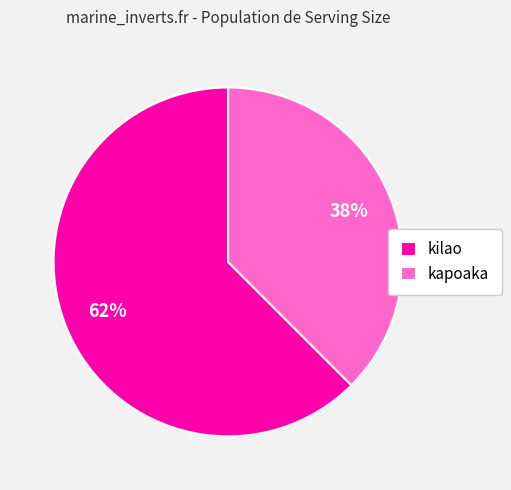

Does kilao account for over 50% of the chart?

Yes